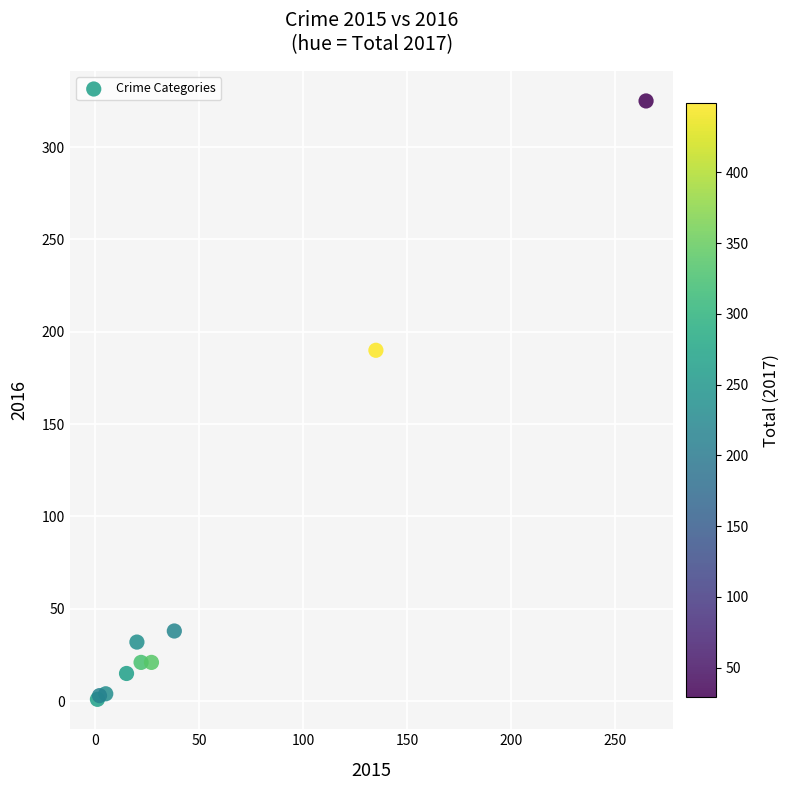

What Y value in the scatter plot is closest to 163?

190